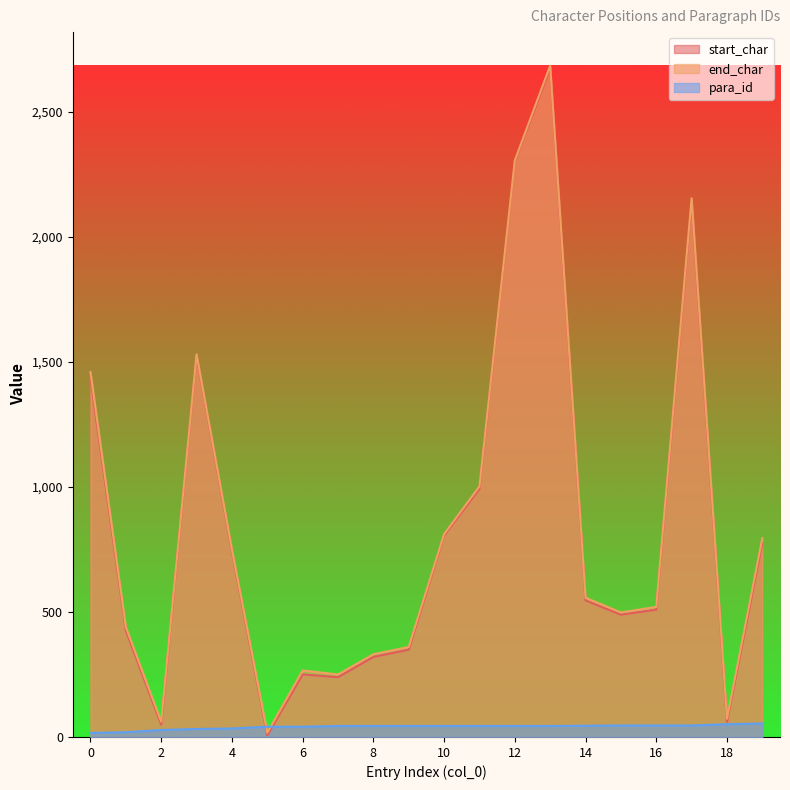

True or false: para_id has more than 0 interior local peaks.

False